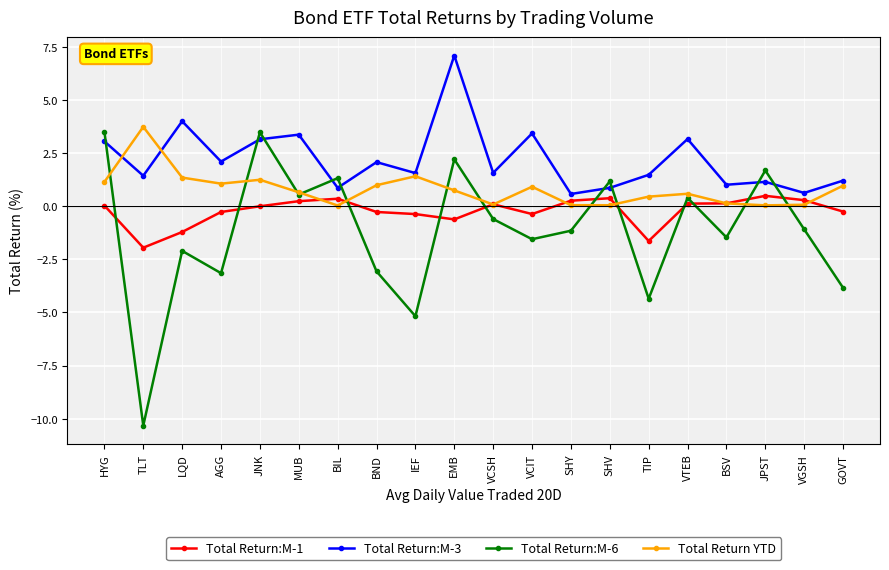

What is the difference between the highest and lowest values at SHV?

1.1